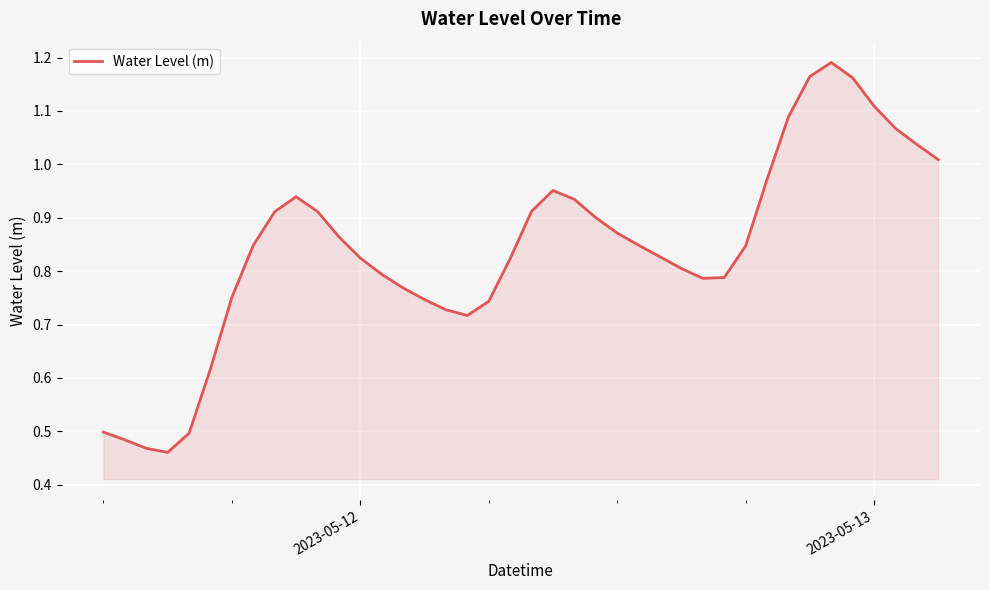

How many lines are shown in the chart?

1